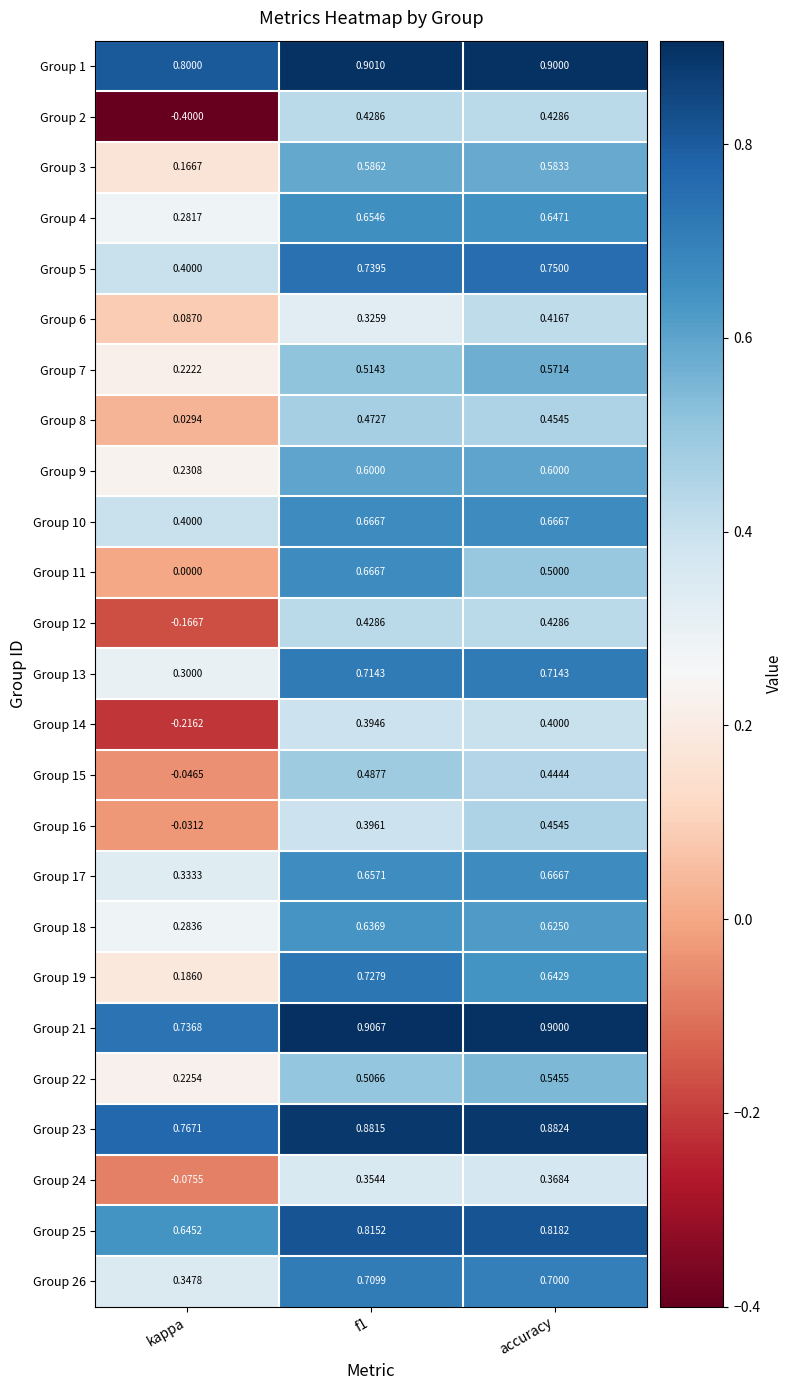

At which category does the chart reach its minimum across all series?

kappa